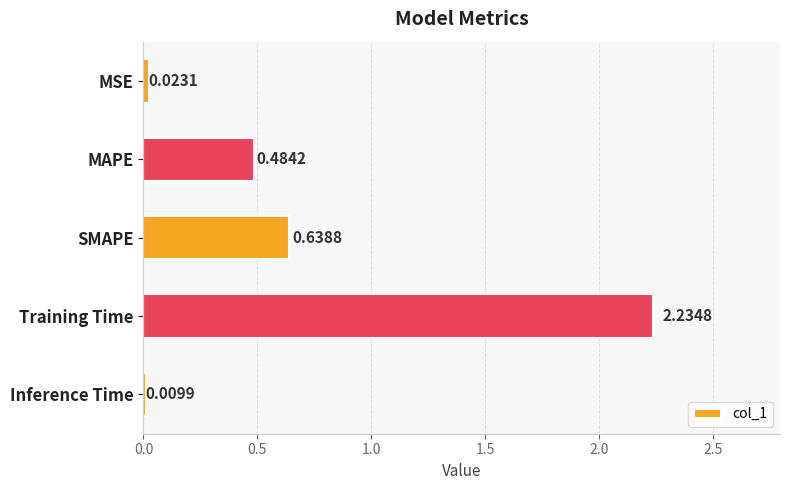

List the labels in order of value, smallest first.

Inference Time, MSE, MAPE, SMAPE, Training Time